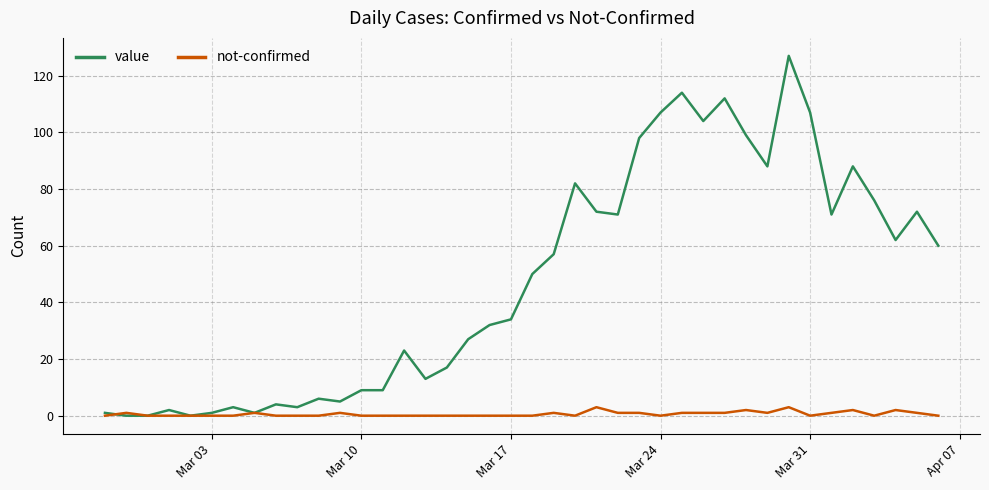

Count the number of categories in the chart.

40